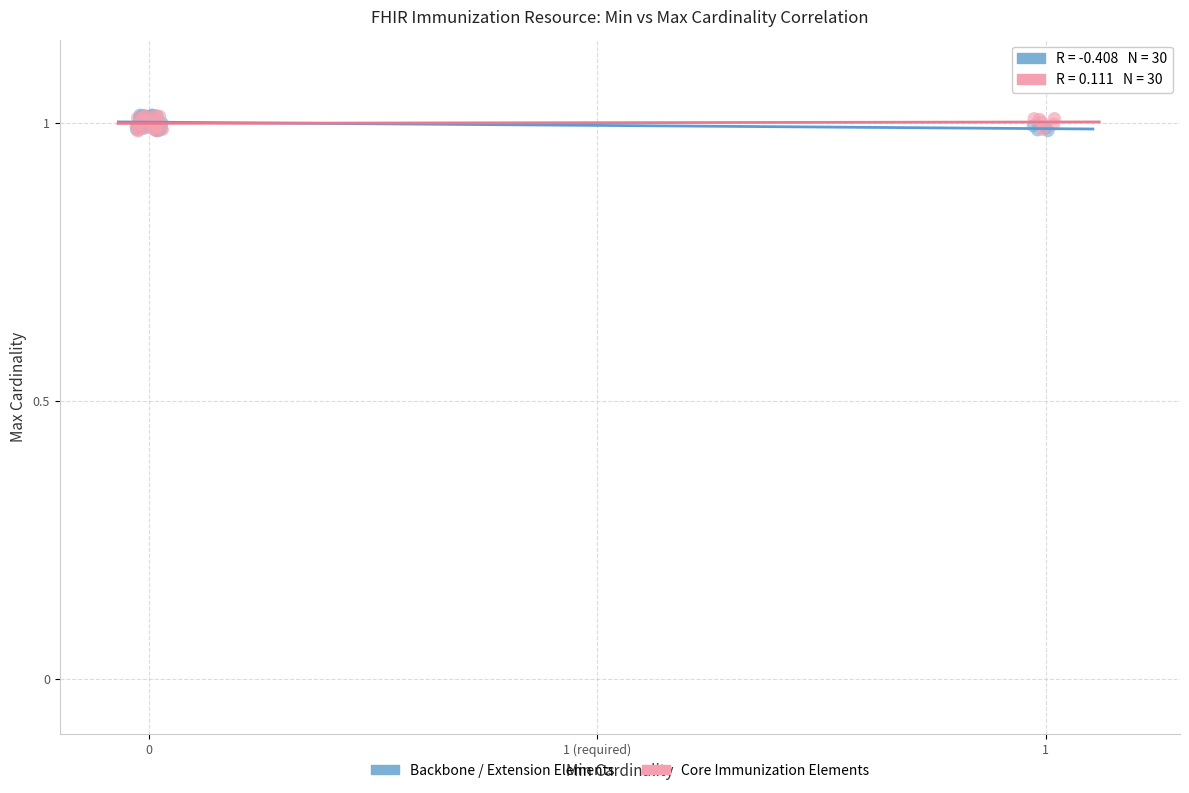

Which series has the largest Y range (max minus min)?

Backbone / Extension Elements